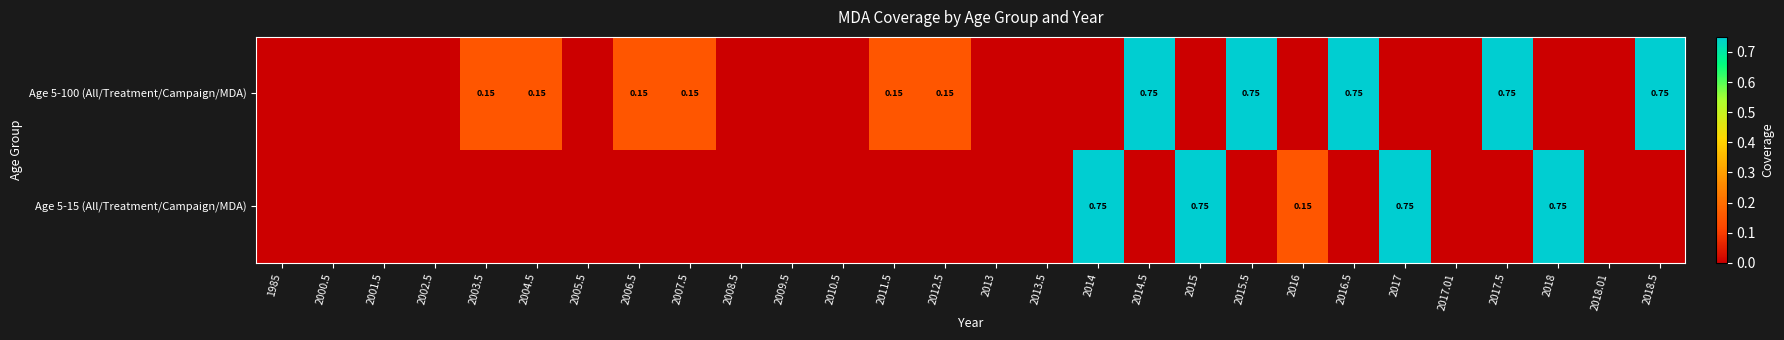

Which series has the largest total across all categories?

Age 5-100 (All/Treatment/Campaign/MDA)